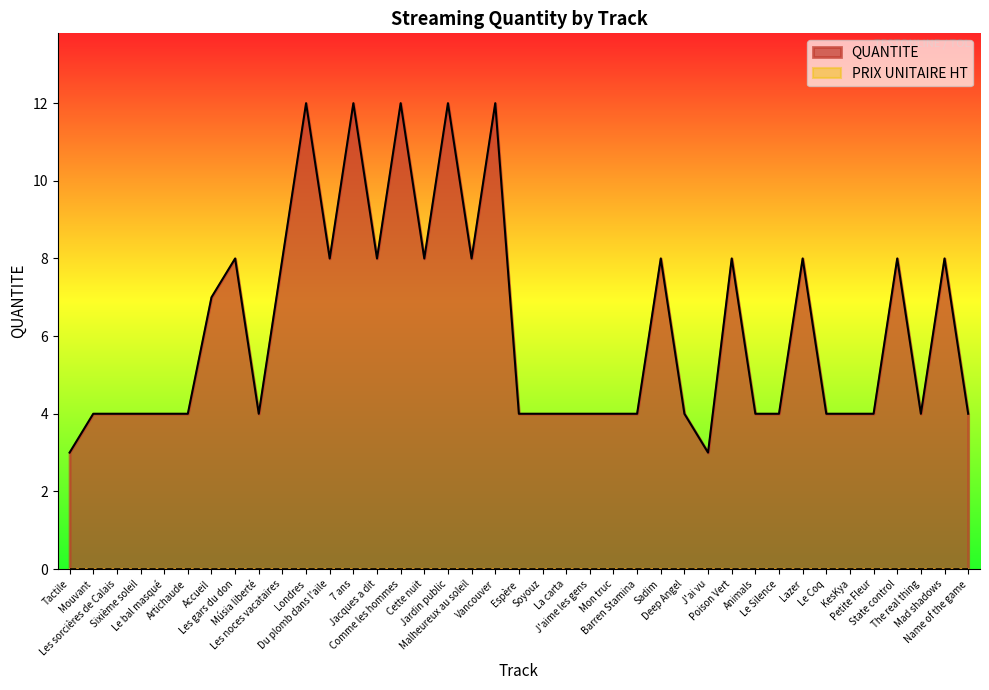

What position from the right is Jacques a dit?

26